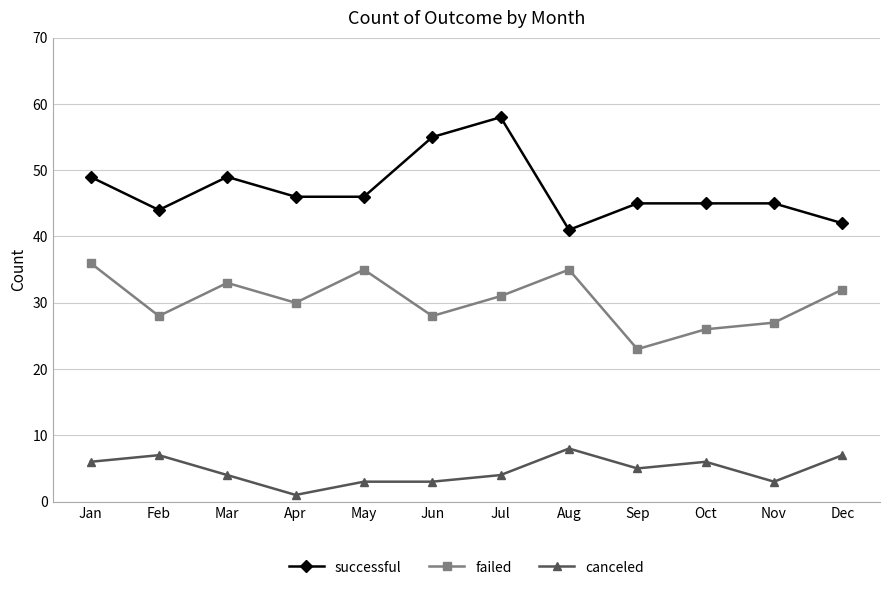

How many series are shown in this chart?

3